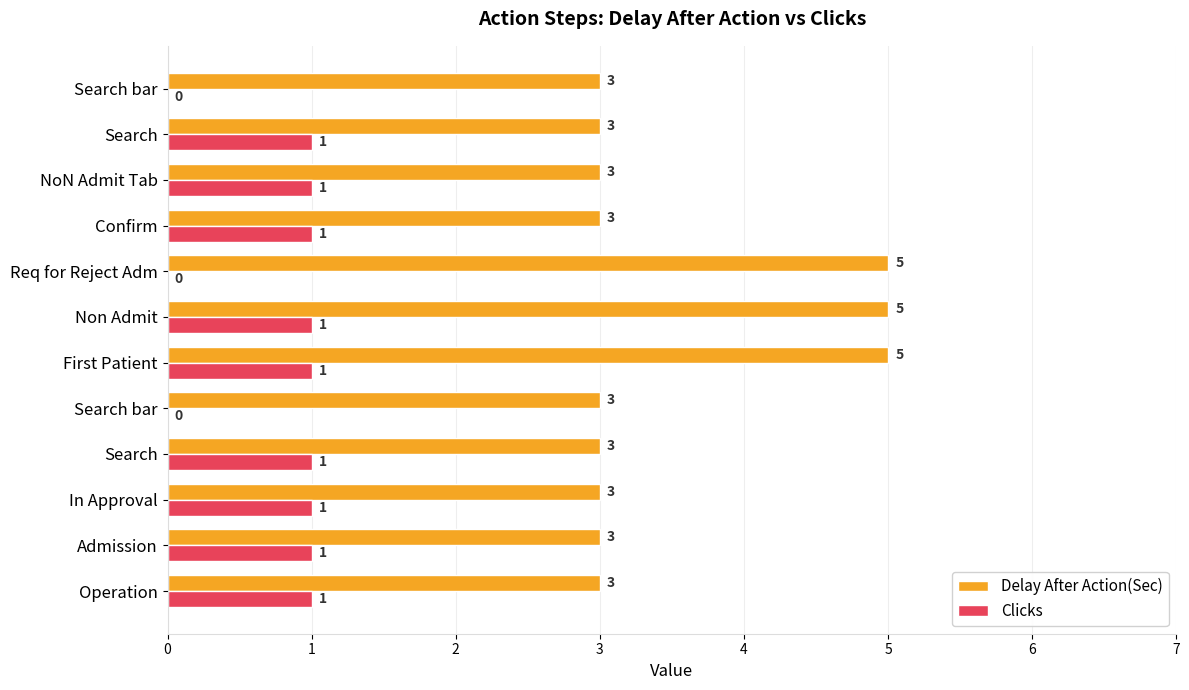

Count the number of categories in the chart.

12